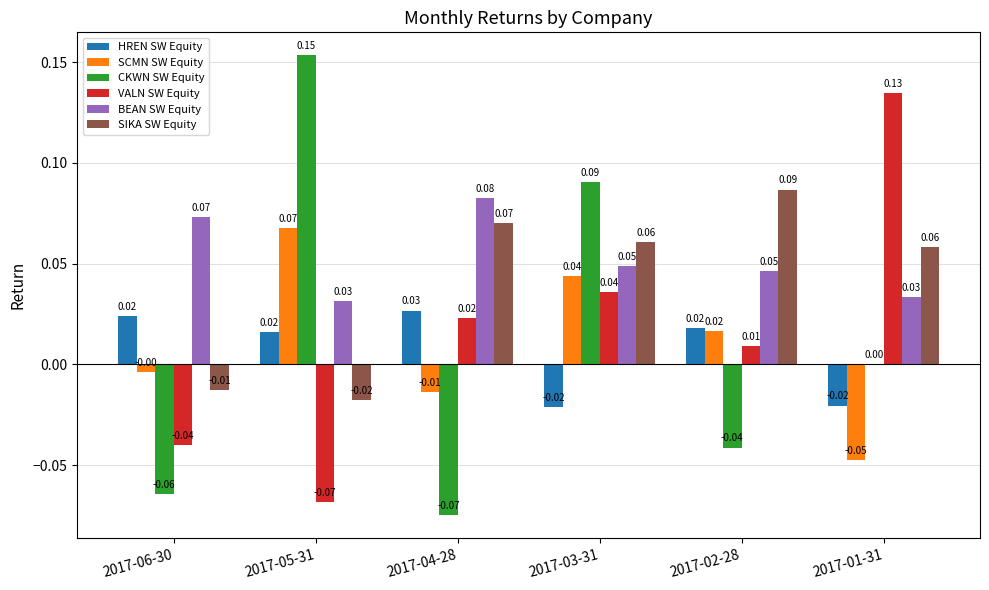

Which series has the largest total across all categories?

BEAN SW Equity